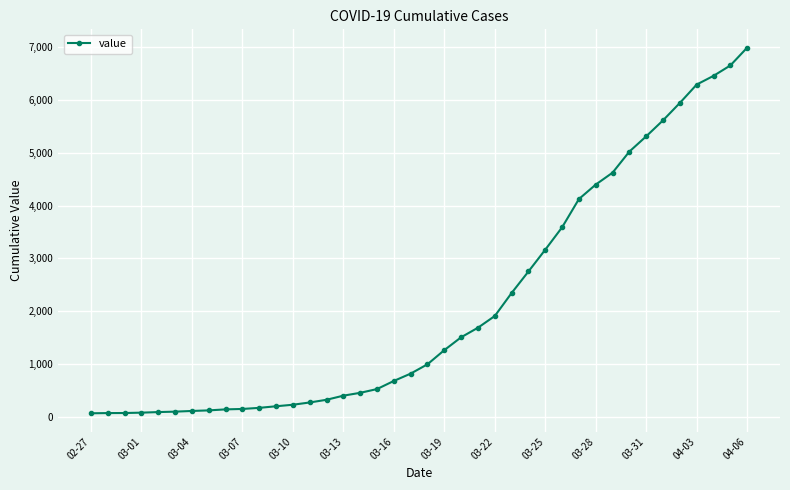

What is the average value?

2142